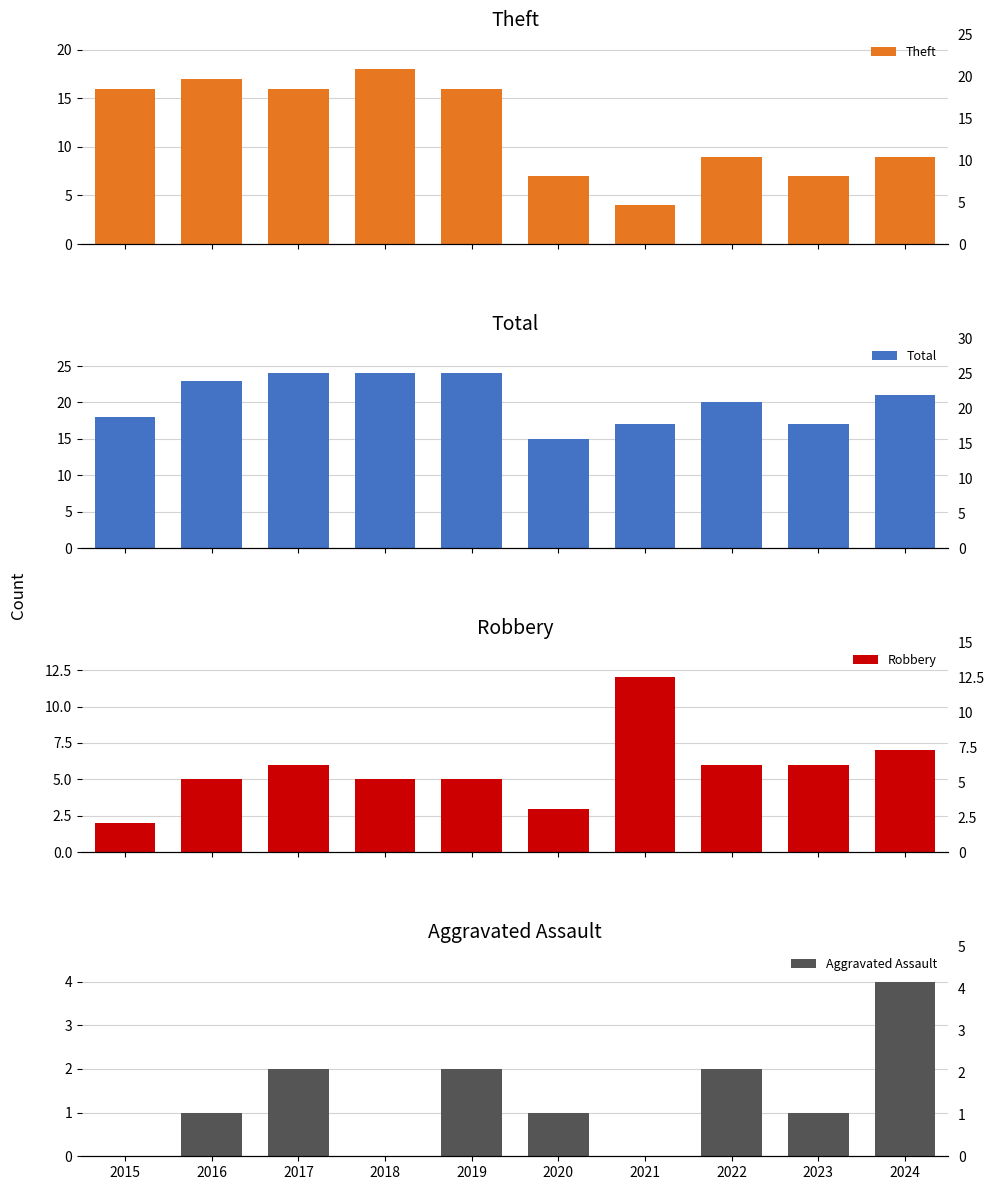

How many data points in Aggravated Assault are less than 1?

3